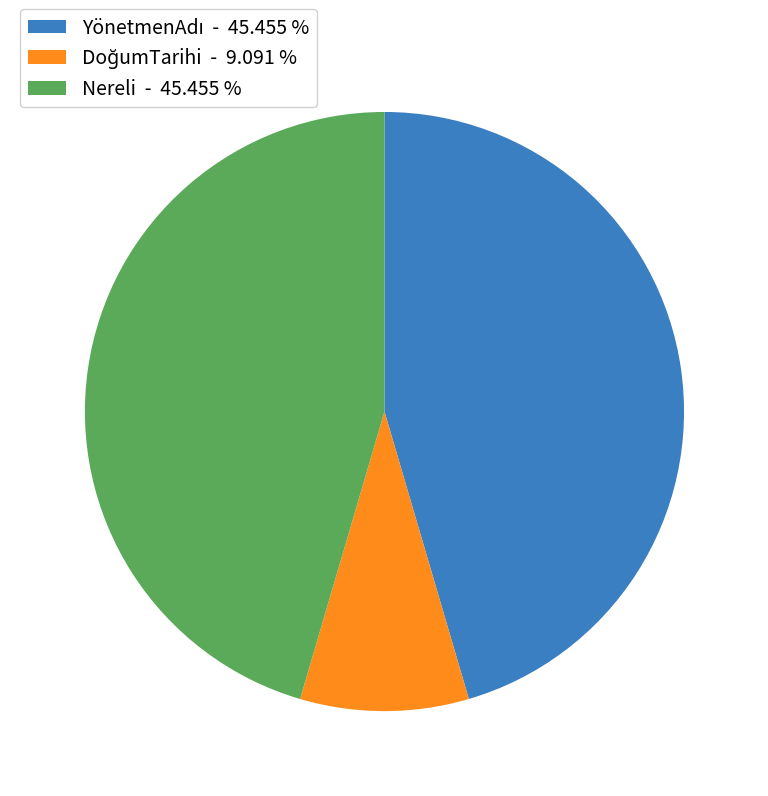

Does Nereli - 45.455 % represent more than half of the total?

No